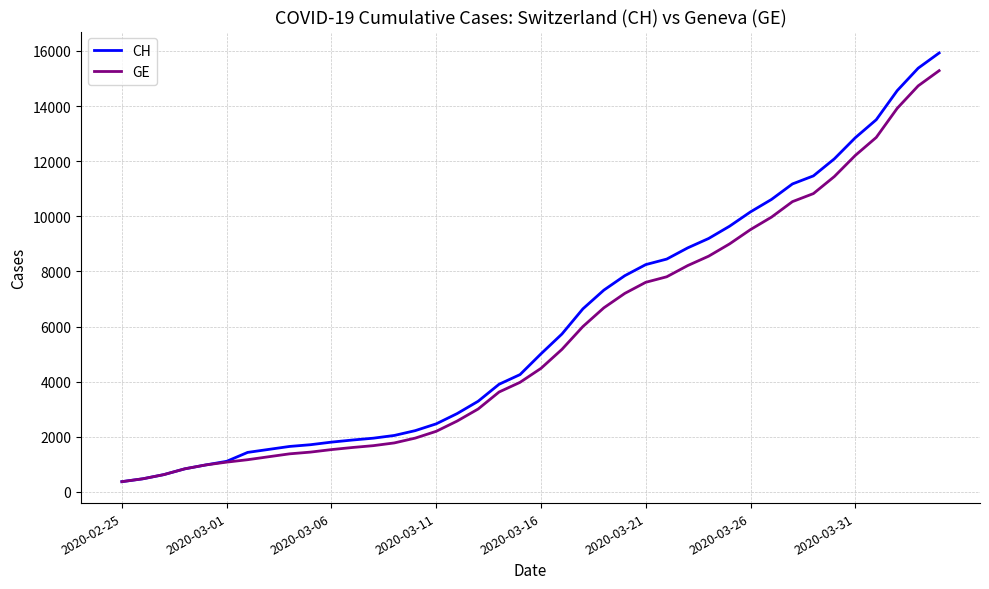

What is the average value of the GE series?

5641